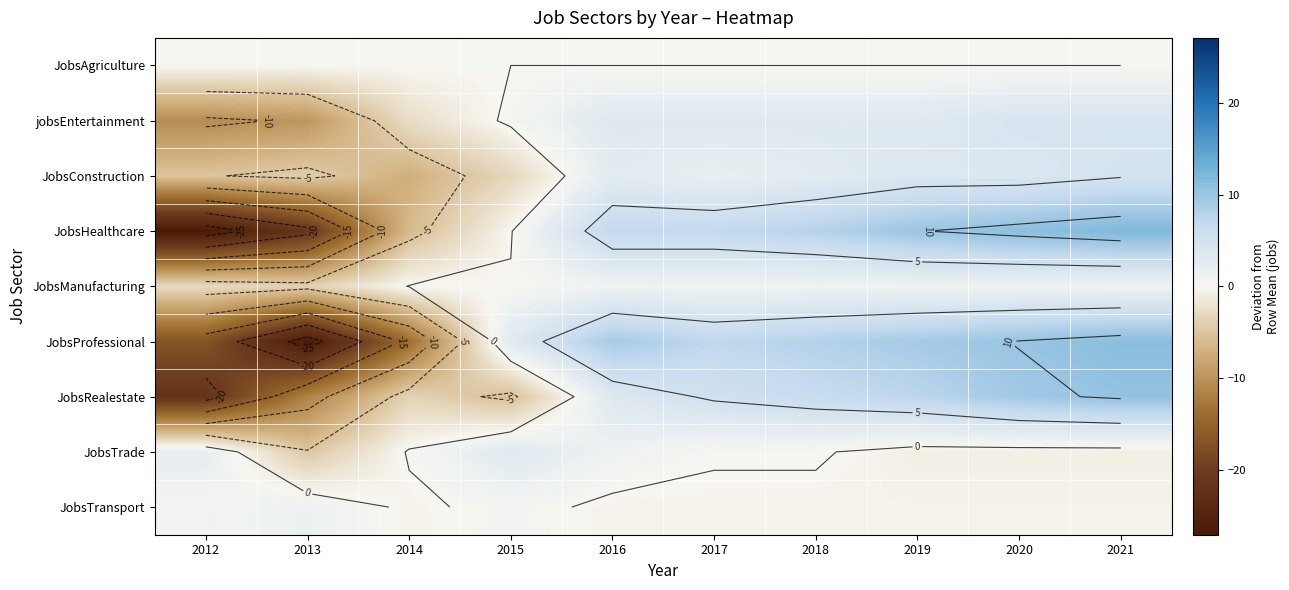

Is it true that JobsRealestate equals 7.4 at 2019?

True